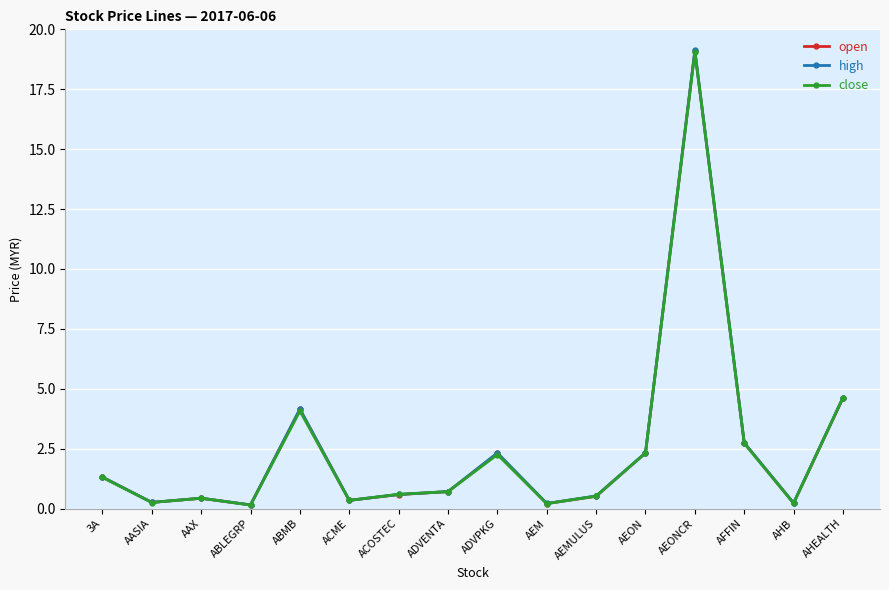

At which category is the sum across all series the highest?

AEONCR